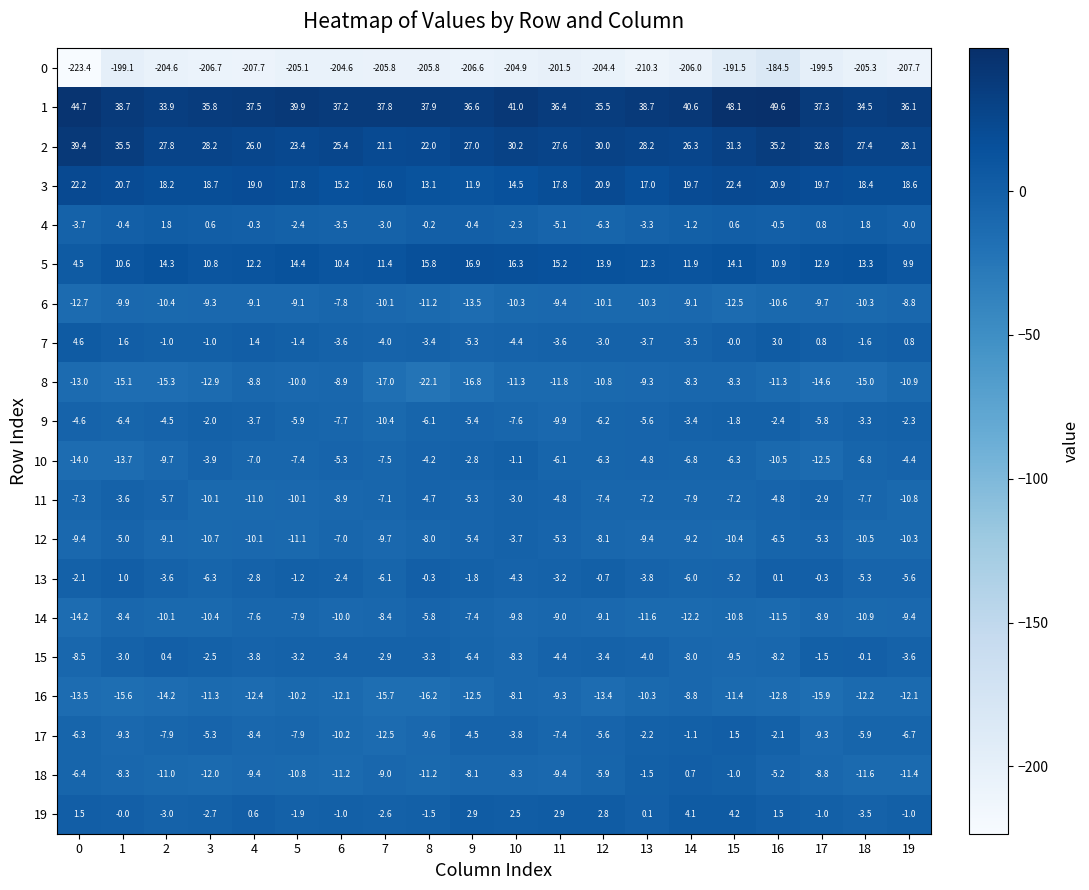

Between 6 and 14, which series saw the biggest shift?

18